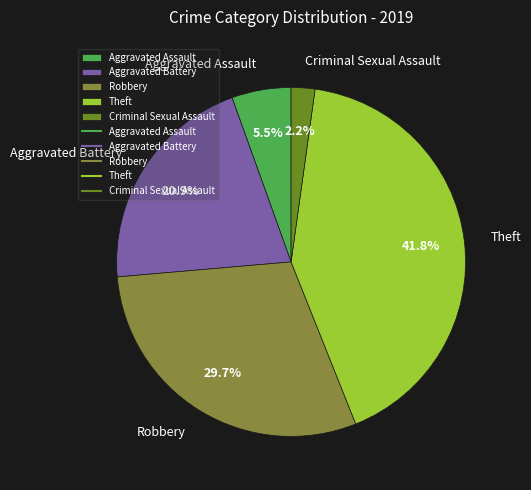

What is the smallest slice in the pie chart?

Criminal Sexual Assault